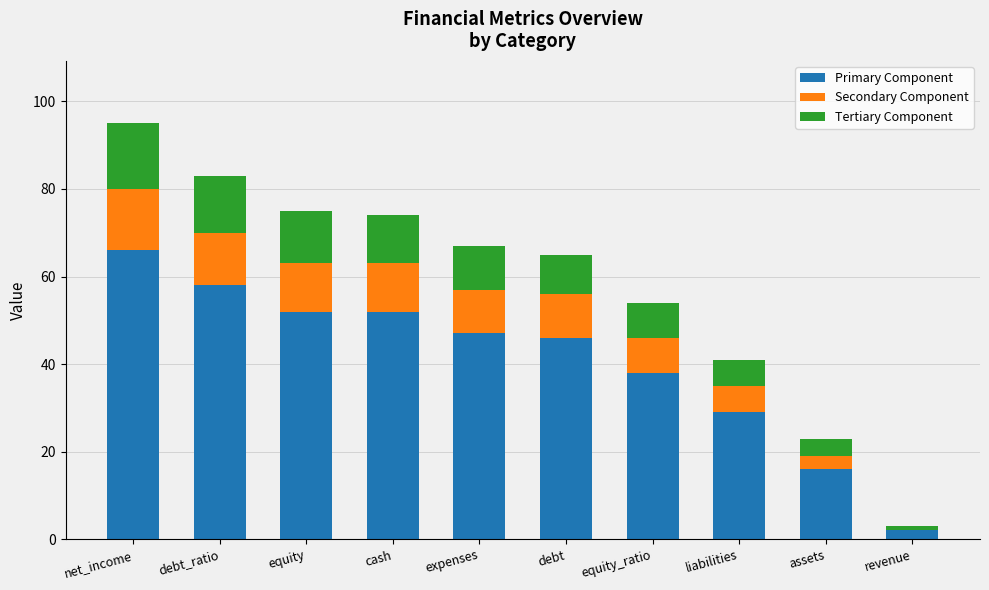

At which category is the sum across all series the highest?

net_income